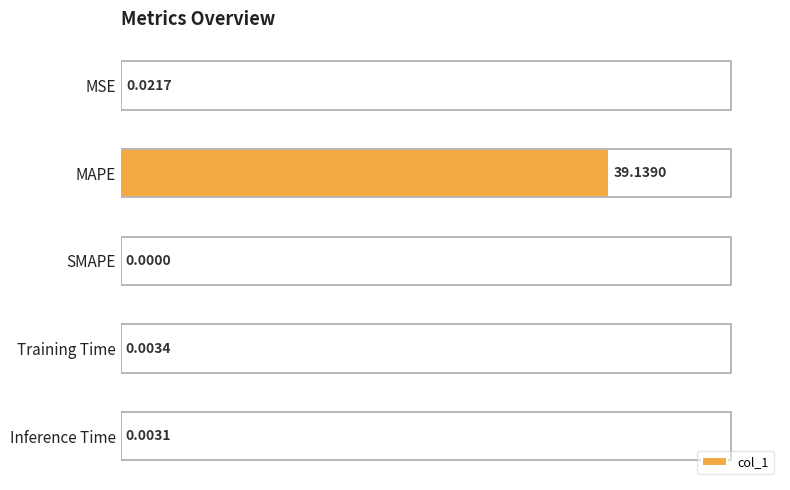

Does the chart contain stacked bars?

No